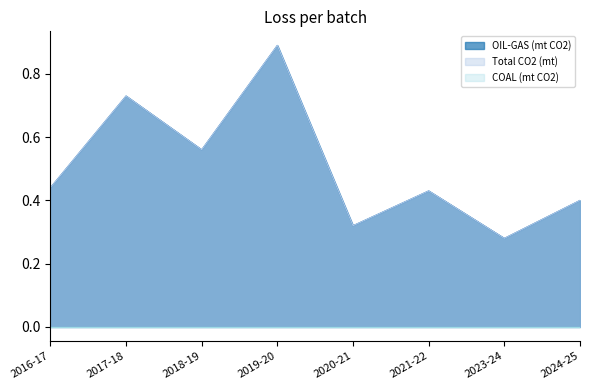

Is the value of OIL-GAS (mt CO2) at 2018-19 greater than the value of Total CO2 (mt) at 2016-17?

Yes